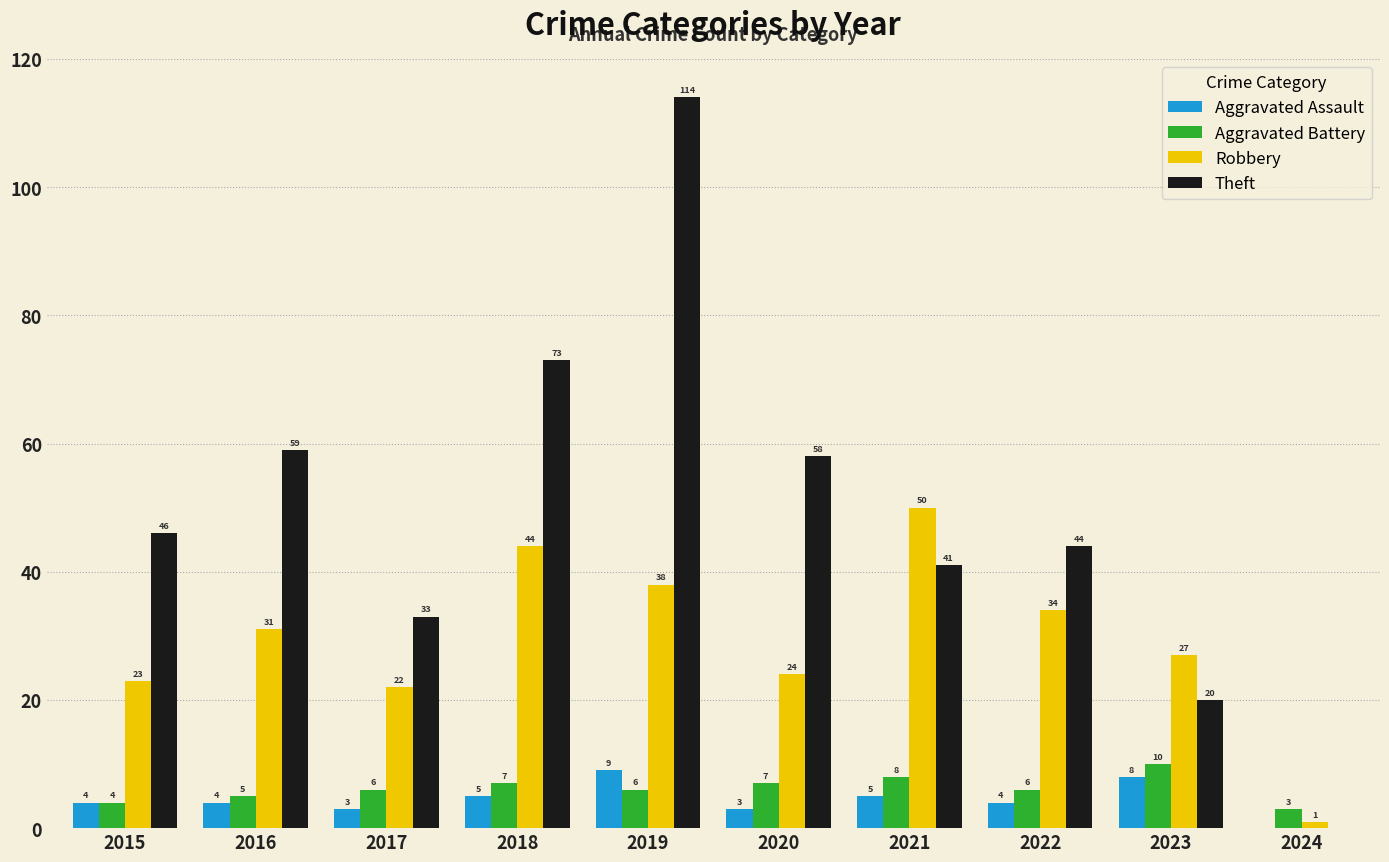

The value of Theft at 2022 is 67. True or false?

False